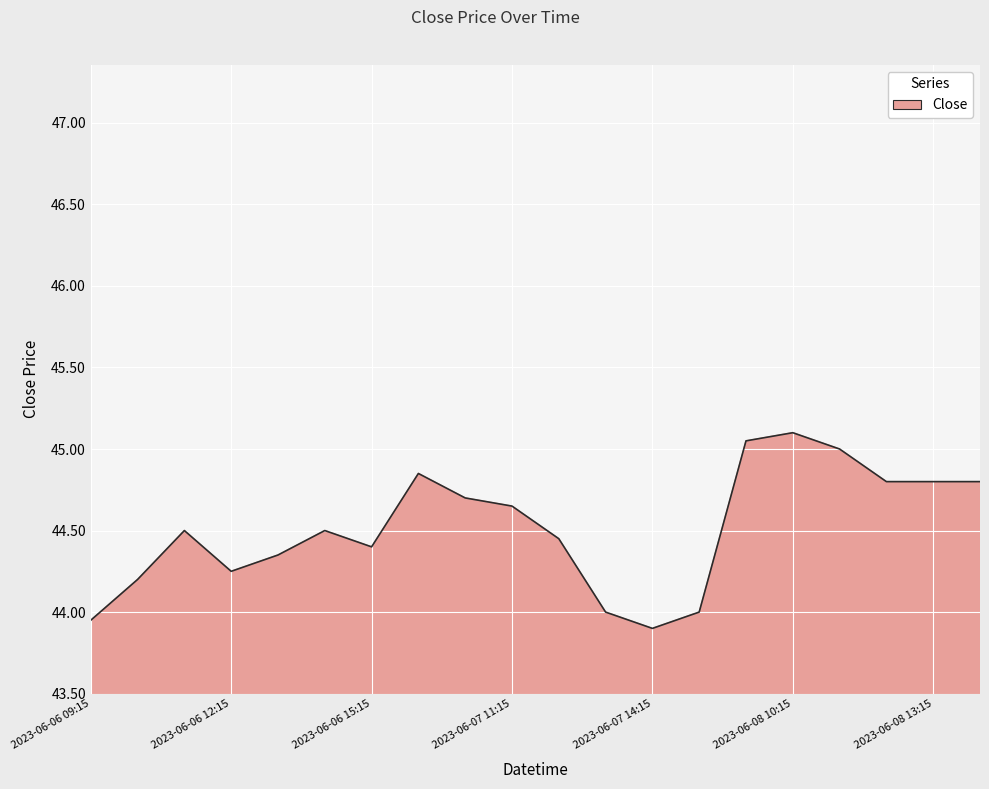

What is the maximum value shown in the chart?

45.1